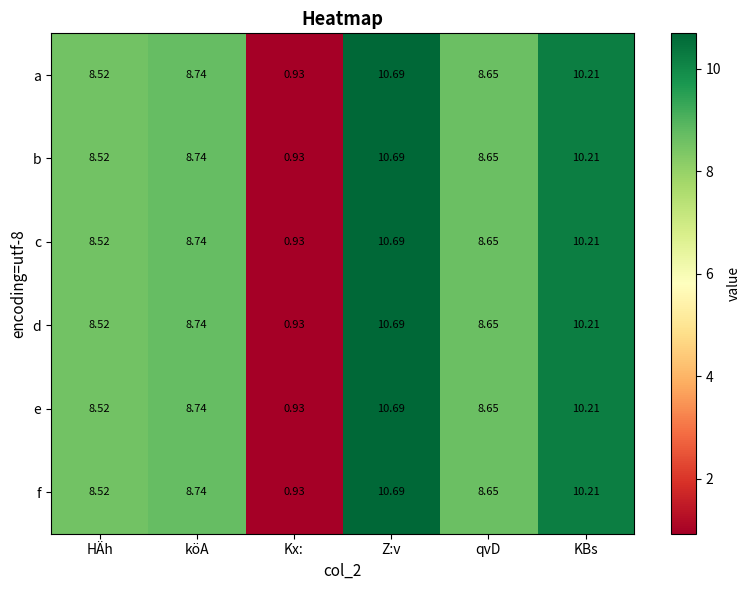

Count the number of categories in the chart.

6